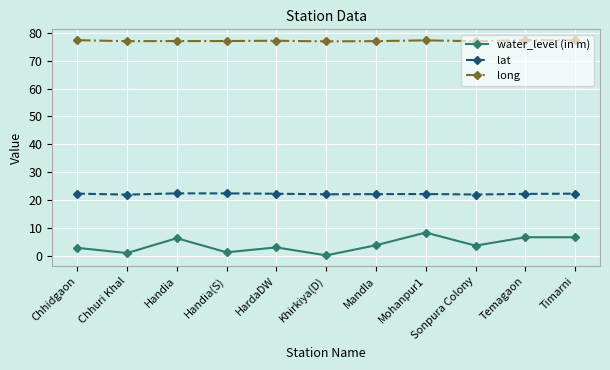

What is the label of the 9th point from the left?

Sonpura Colony